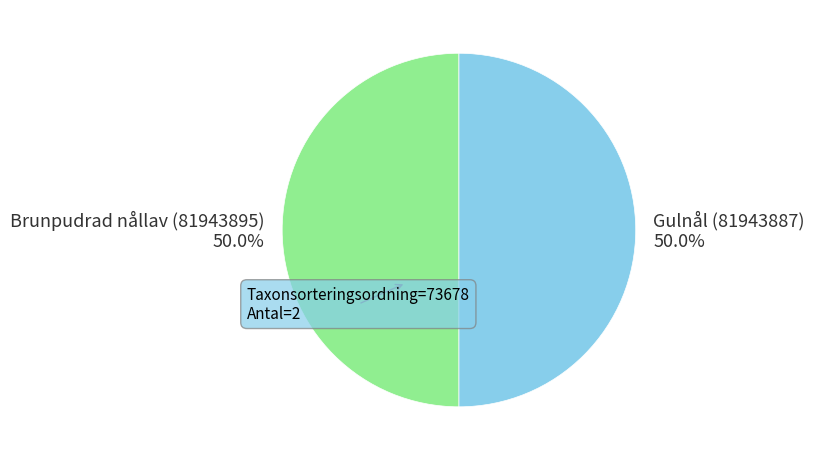

Combined, what portion of the pie is Gulnål (81943887) 50.0% and Brunpudrad nållav (81943895) 50.0%?

100.0%